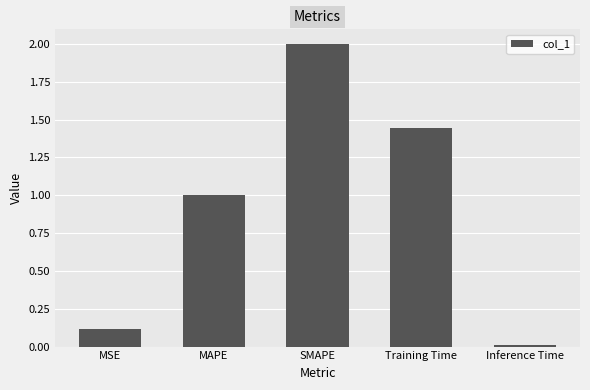

Which label corresponds to the largest value in the chart?

SMAPE